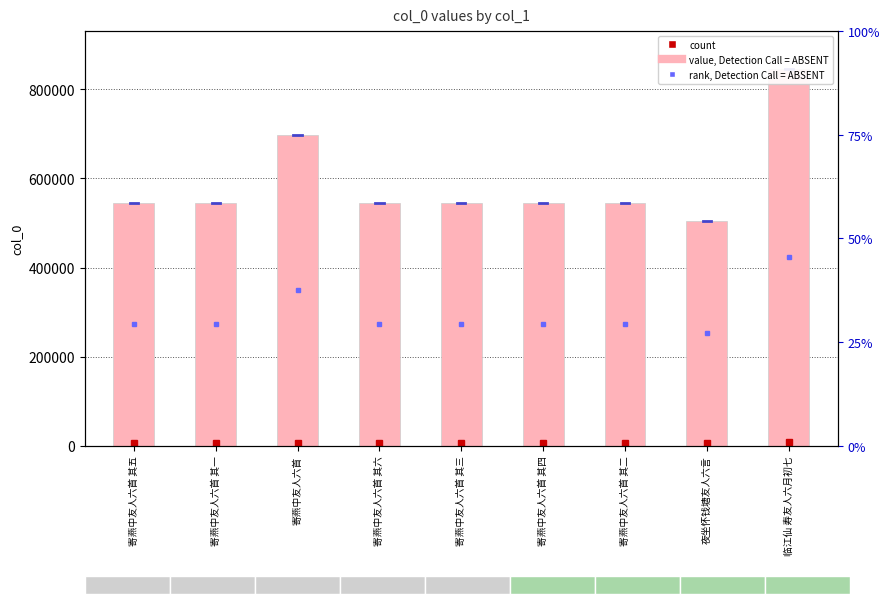

What is the label of the 8th bar from the right?

寄燕中友人六首 其一